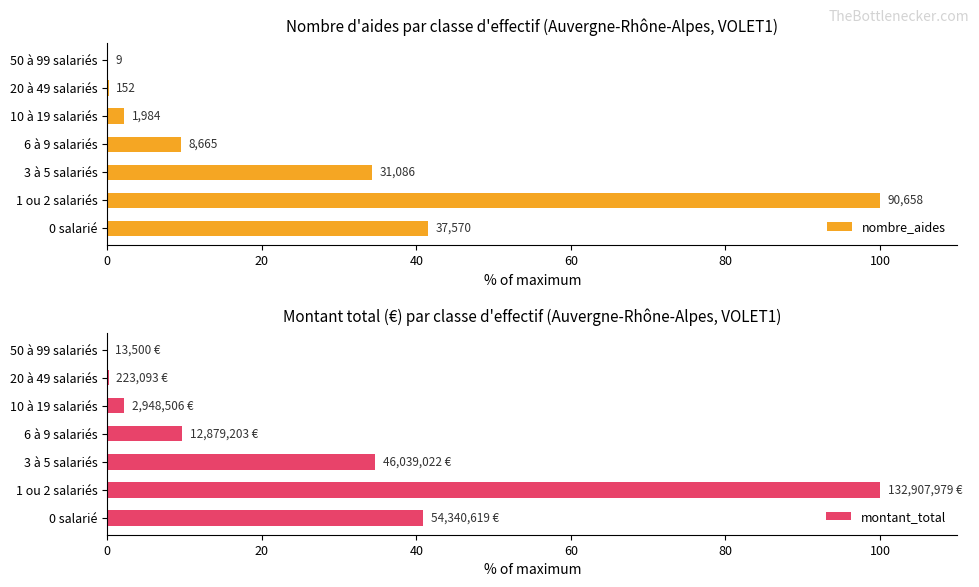

How many groups of bars are there?

7